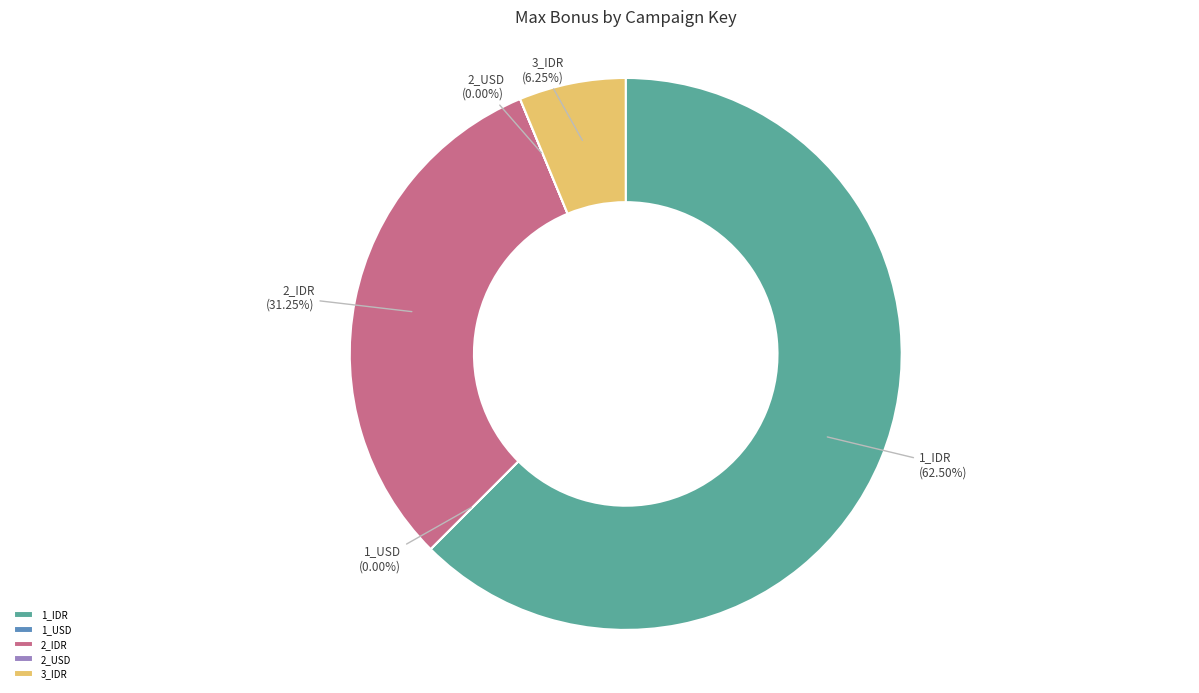

What is the largest slice in the pie chart?

1_IDR